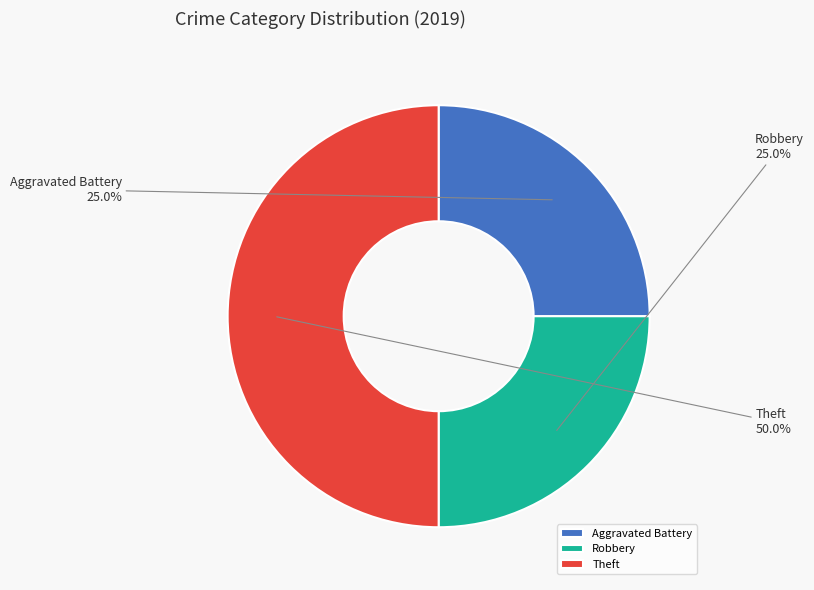

Which category has the biggest portion of the pie?

Theft